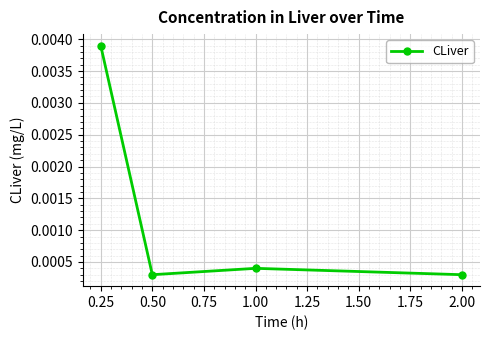

True or false: there are more than 0 points higher than both neighbors.

True